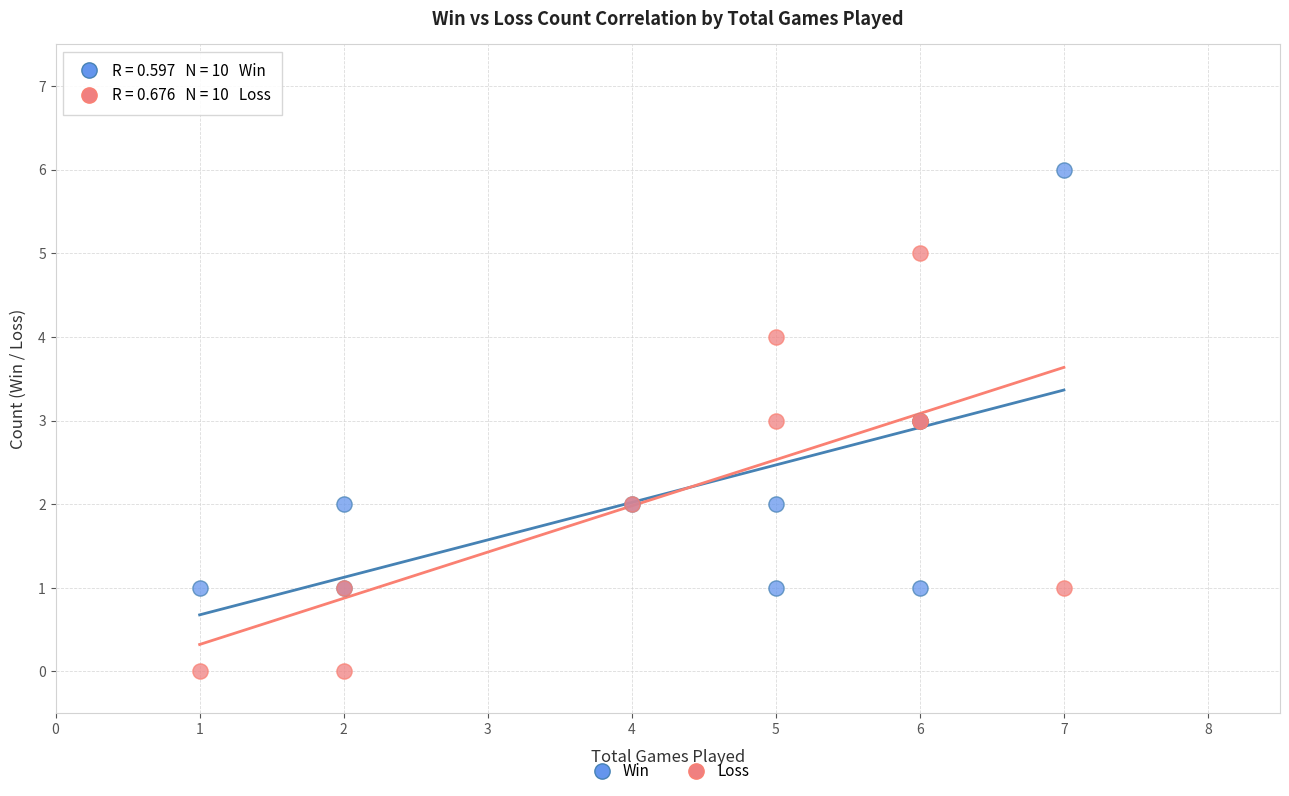

Which series contains the lowest Y value?

Loss